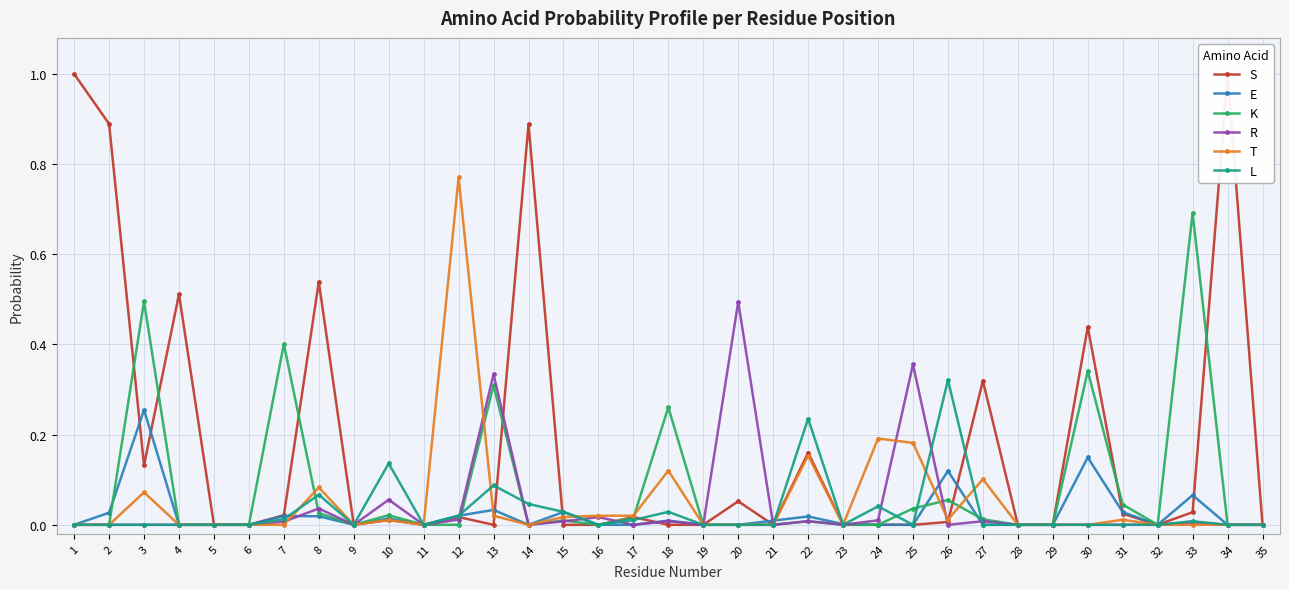

What are all the series names shown in the legend?

S, E, K, R, T, L